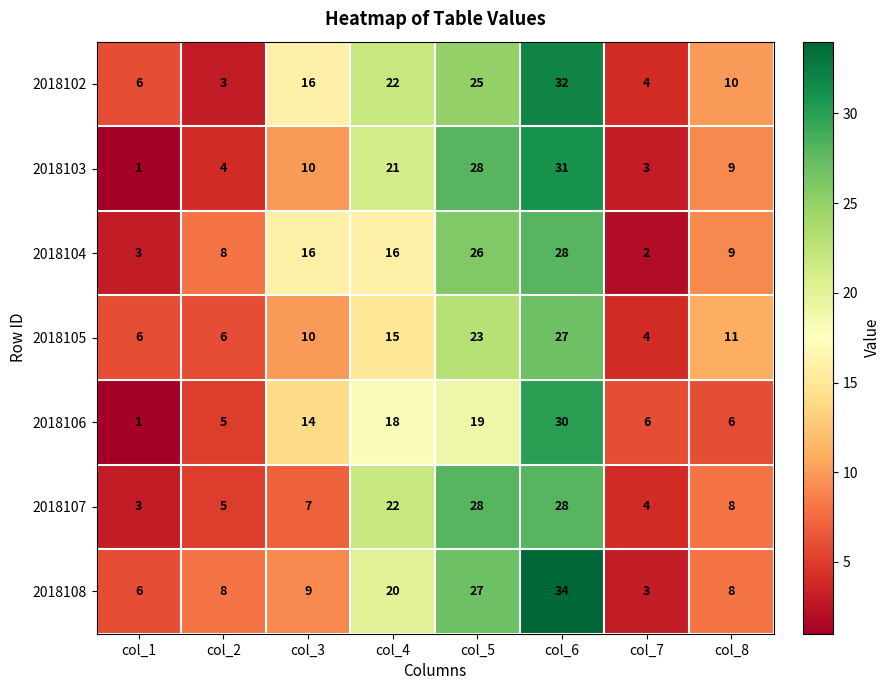

At which category is the sum across all series the highest?

col_6